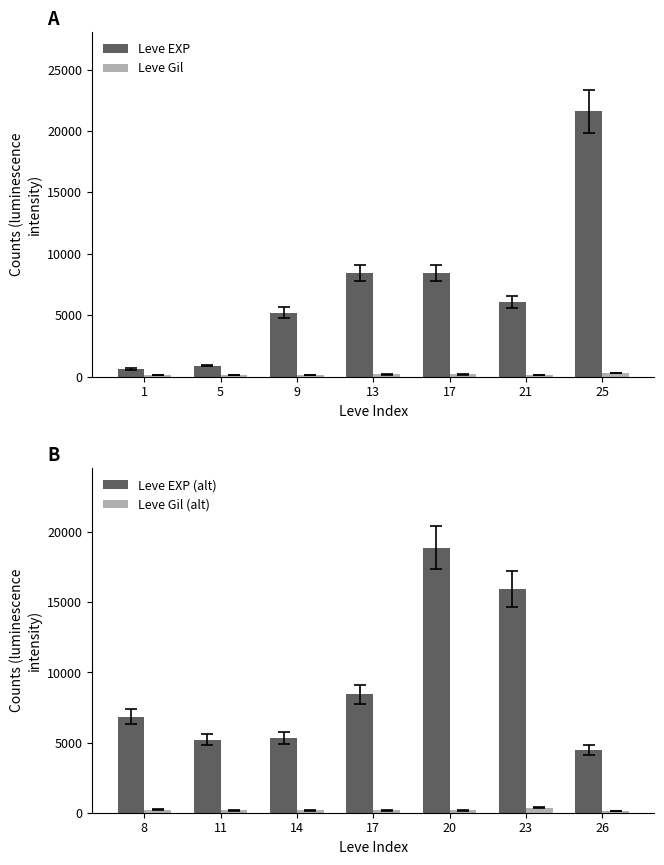

Which series has the largest total across all categories?

Leve EXP (alt)